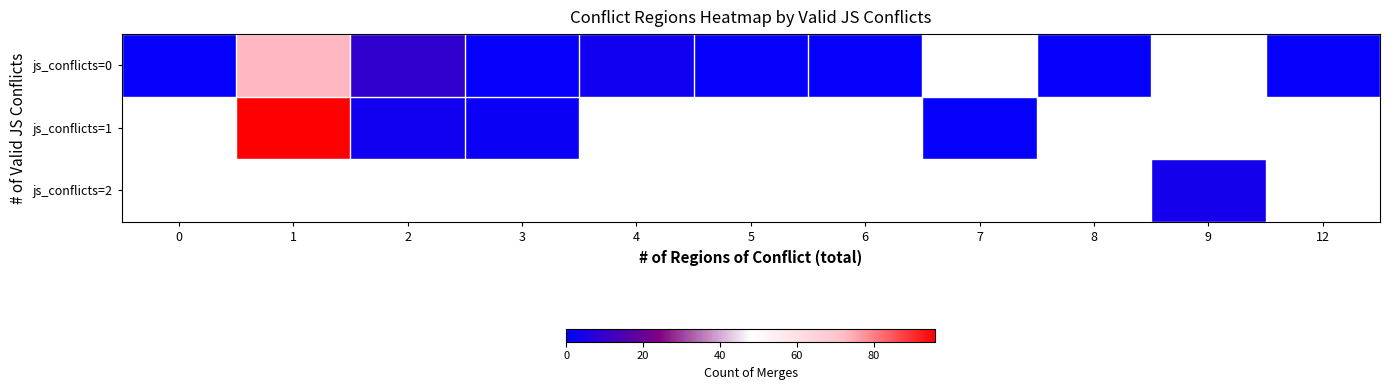

At how many categories does at least one series exceed 56?

1